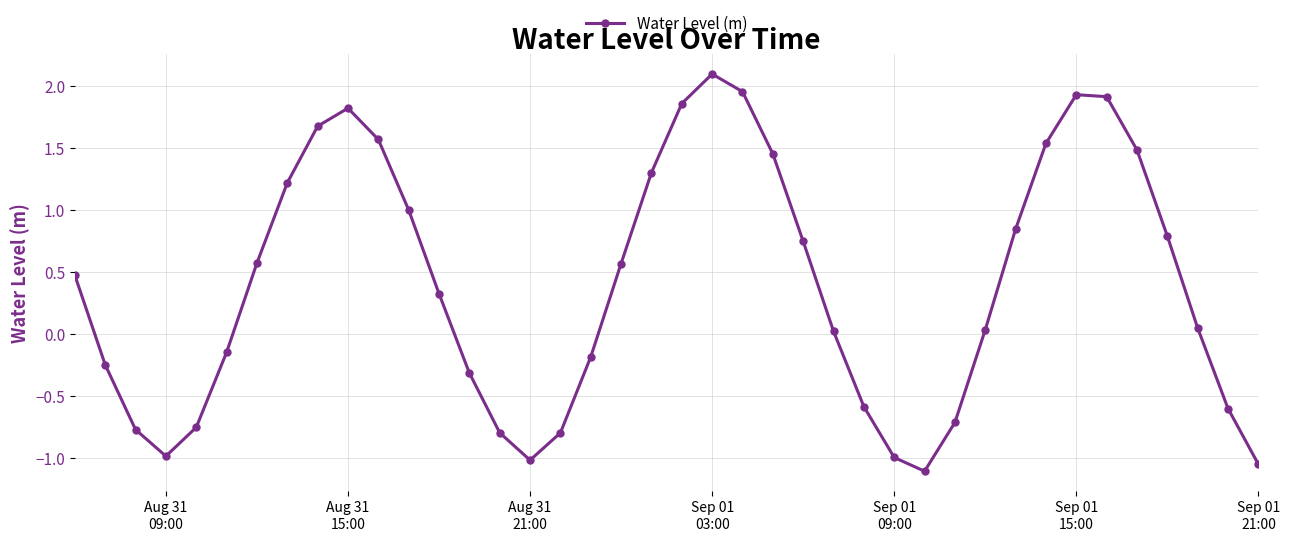

What is the greatest value displayed?

2.1